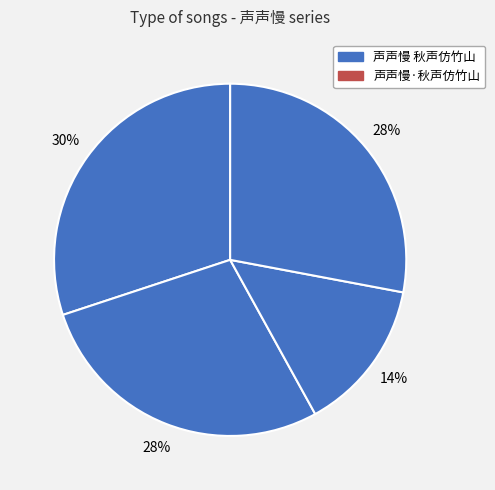

How many slices are in this pie chart?

4